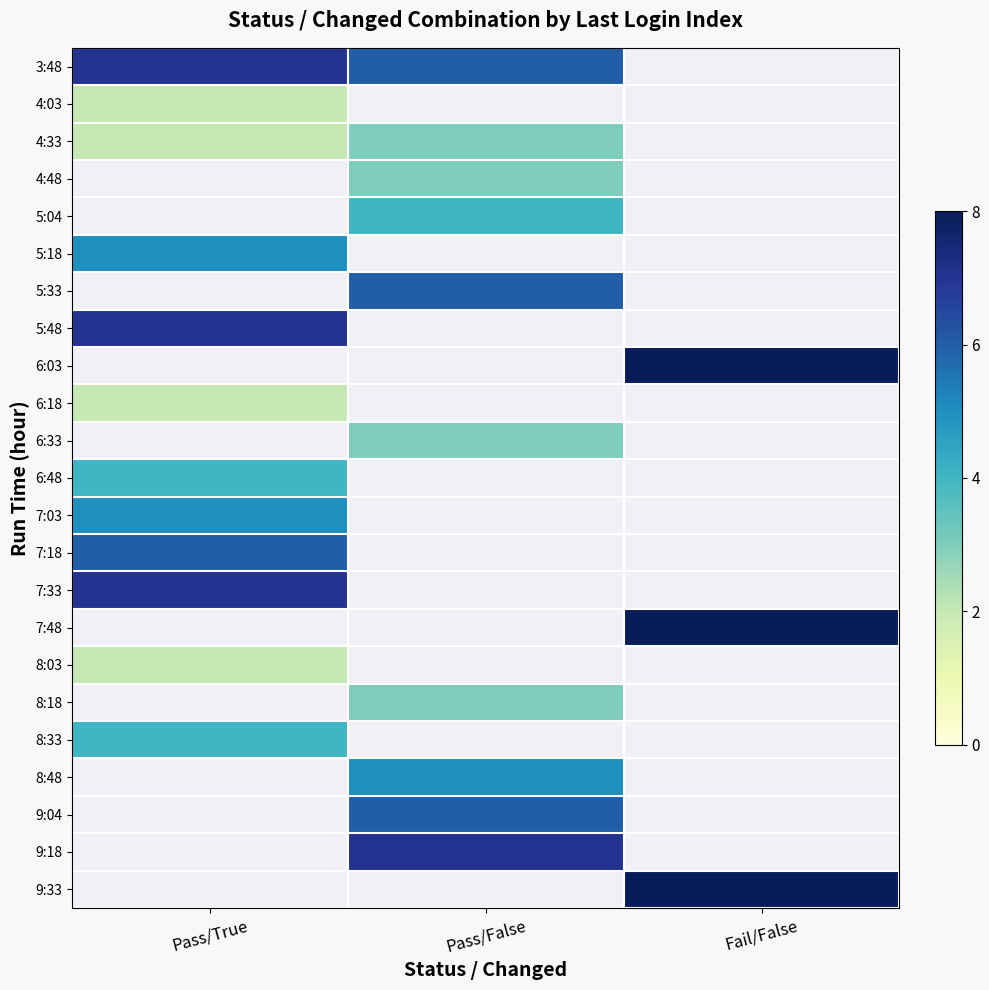

At which category does the chart reach its minimum across all series?

Pass/True